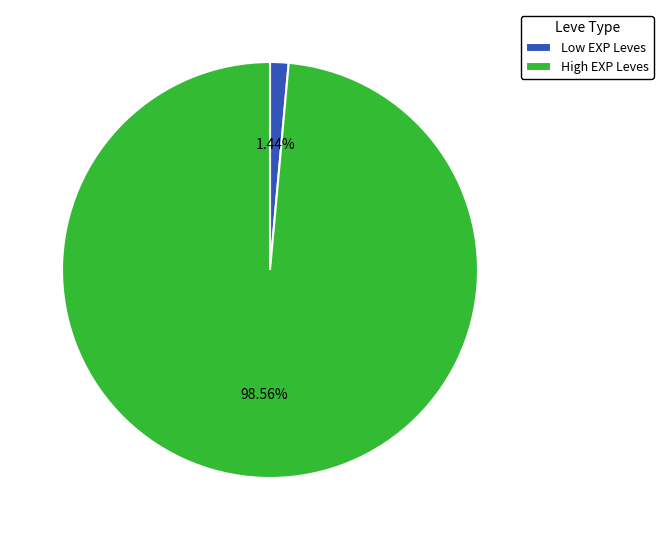

Does any single category account for the majority?

Yes